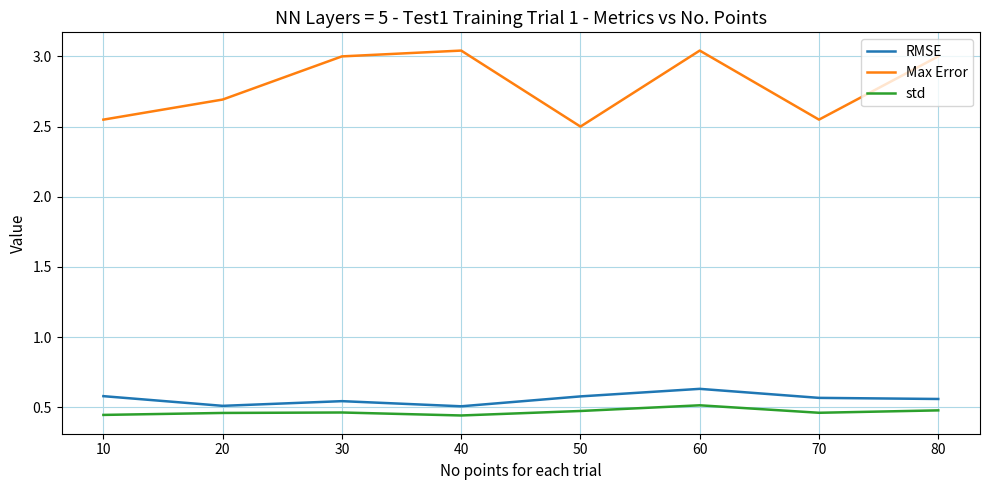

Is the value of std at 50 greater than the value of Max Error at 80?

No